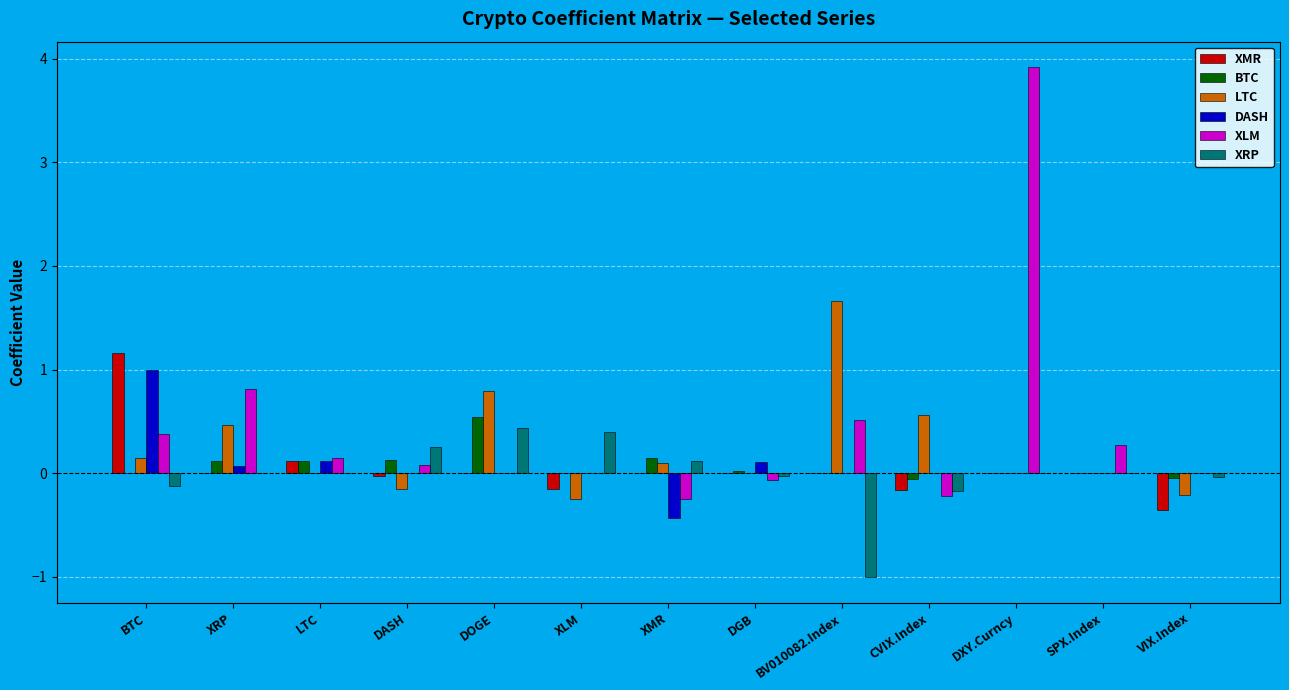

What is the highest value of the LTC series?

1.7